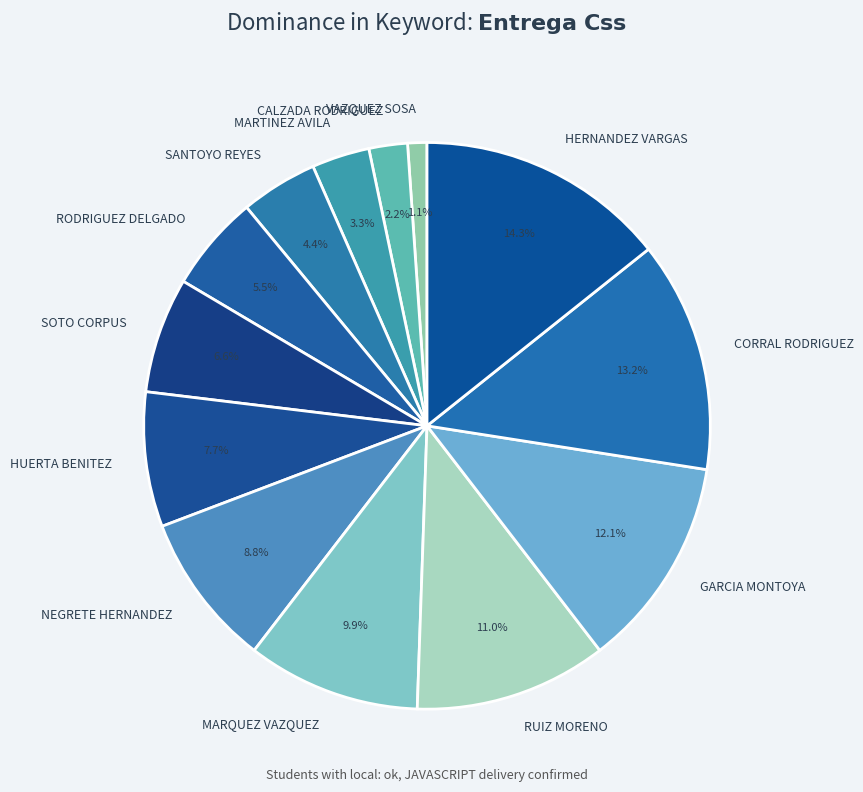

Rank the categories by value from highest to lowest.

HERNANDEZ VARGAS, CORRAL RODRIGUEZ, GARCIA MONTOYA, RUIZ MORENO, MARQUEZ VAZQUEZ, NEGRETE HERNANDEZ, HUERTA BENITEZ, SOTO CORPUS, RODRIGUEZ DELGADO, SANTOYO REYES, MARTINEZ AVILA, CALZADA RODRIGUEZ, VAZQUEZ SOSA